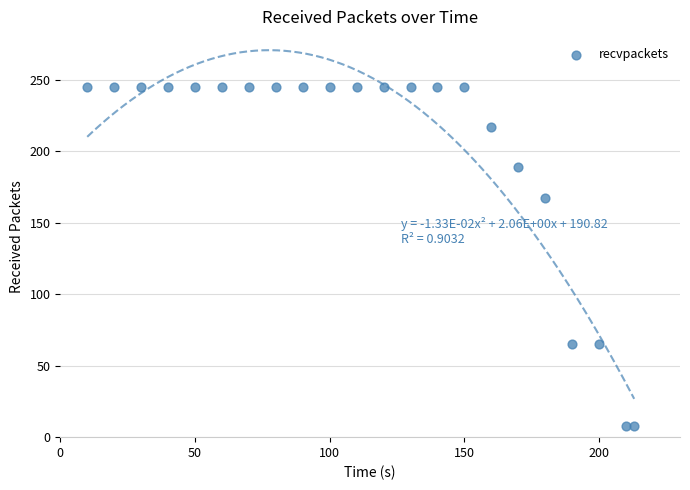

What is the range of X values (max minus min)?

203